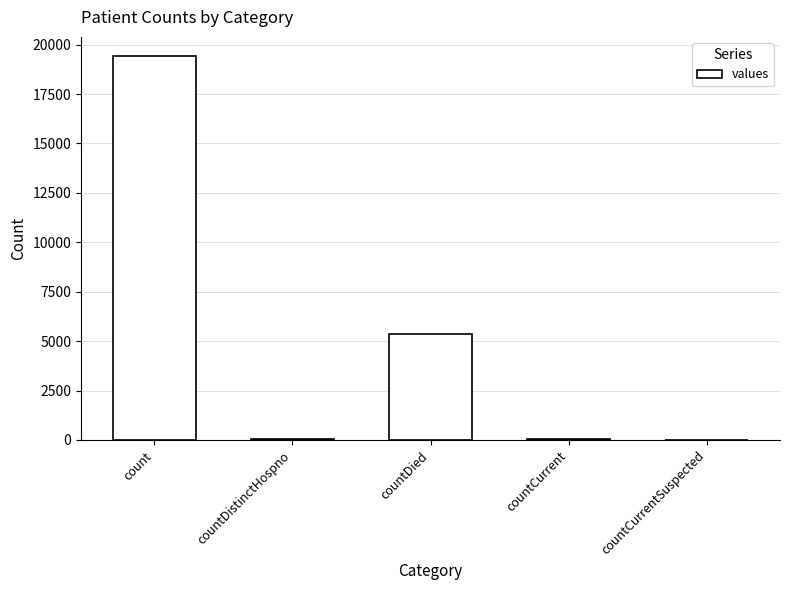

Are the bars grouped side by side (vs. stacked)?

No